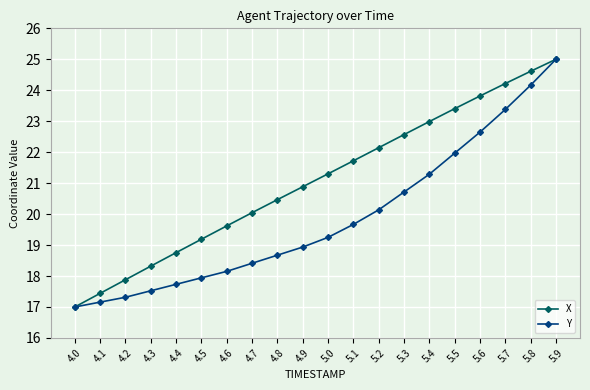

Between 4.7 and 5.3, which series saw the biggest shift?

X